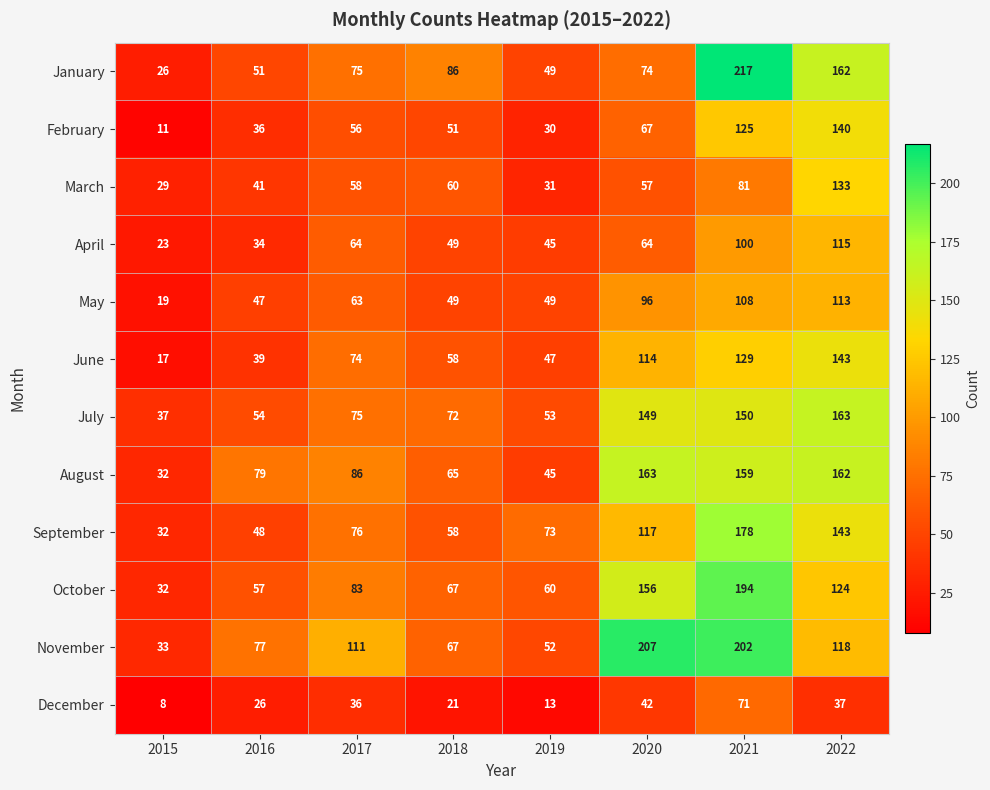

Which series has the largest range (max minus min)?

January